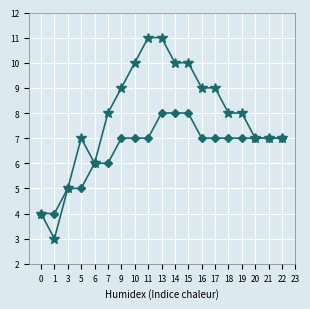

What is the total value across all series at 13?

19